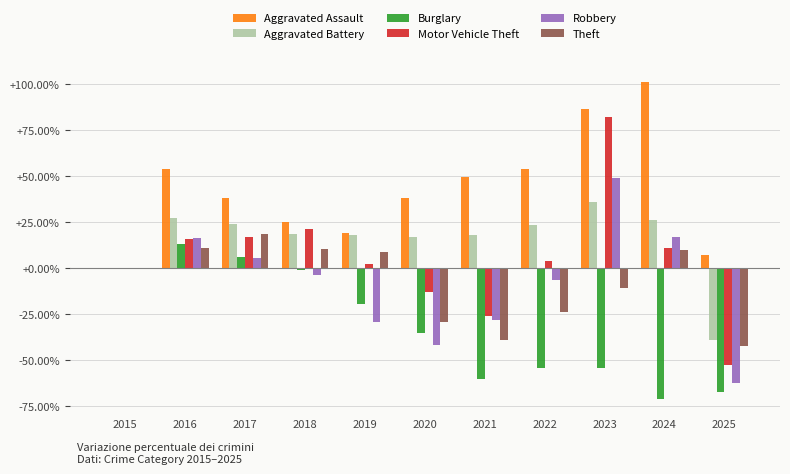

At which category is the sum across all series the highest?

2023